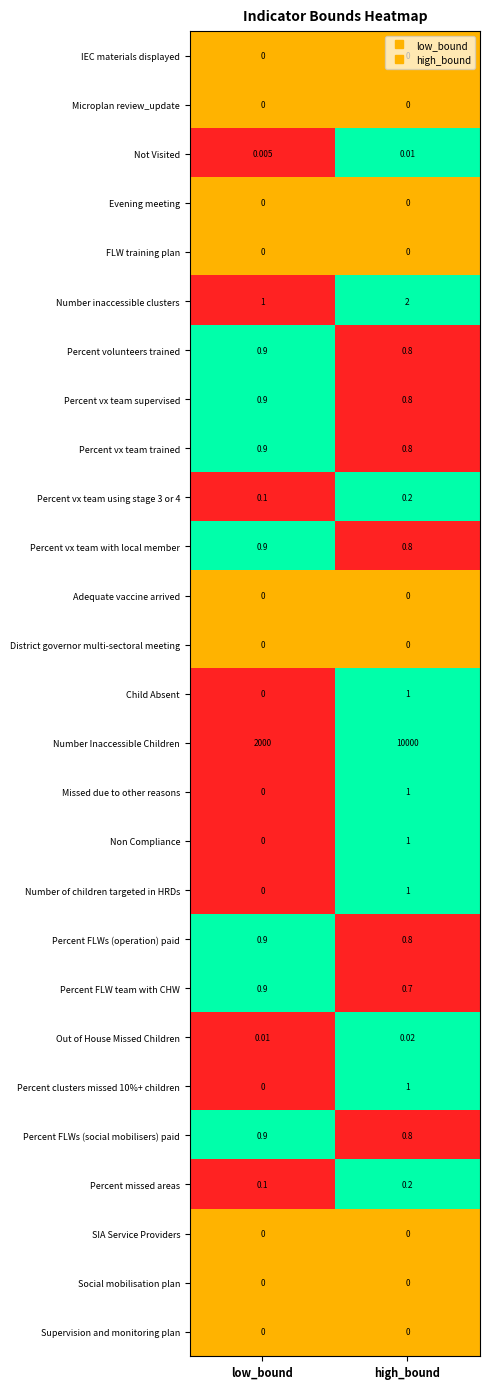

Which series has the widest spread of values?

Number Inaccessible Children